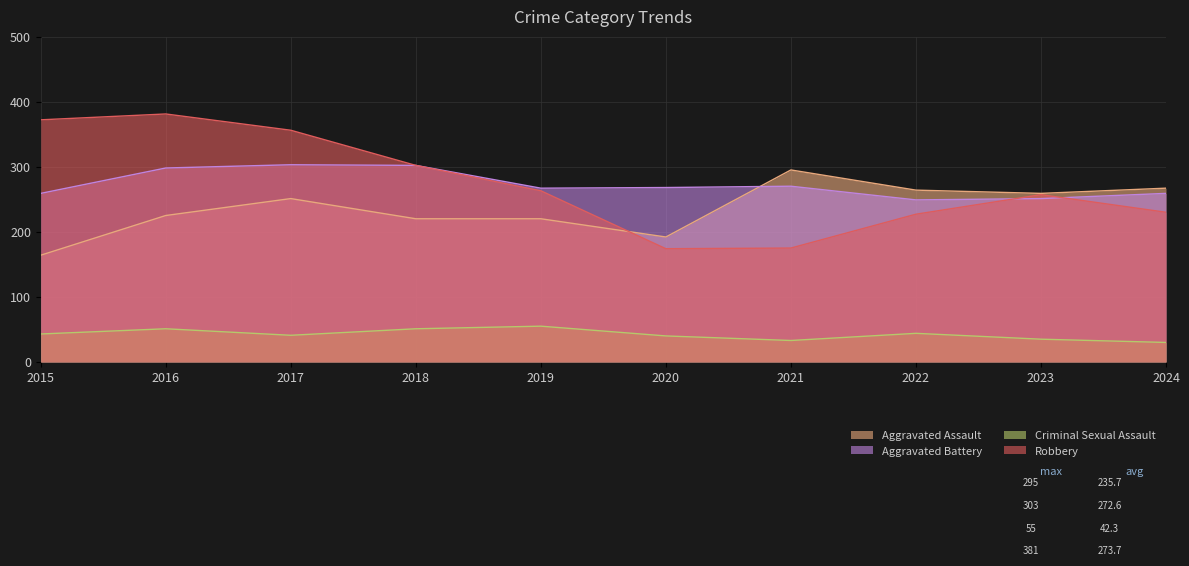

How many lines are shown in the chart?

4